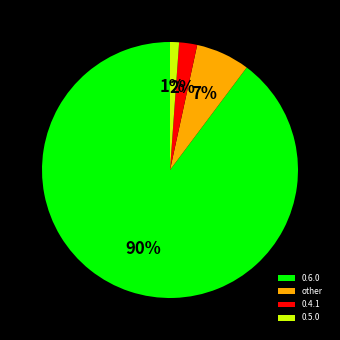

Between 0.6.0 and 0.5.0, which is larger?

0.6.0